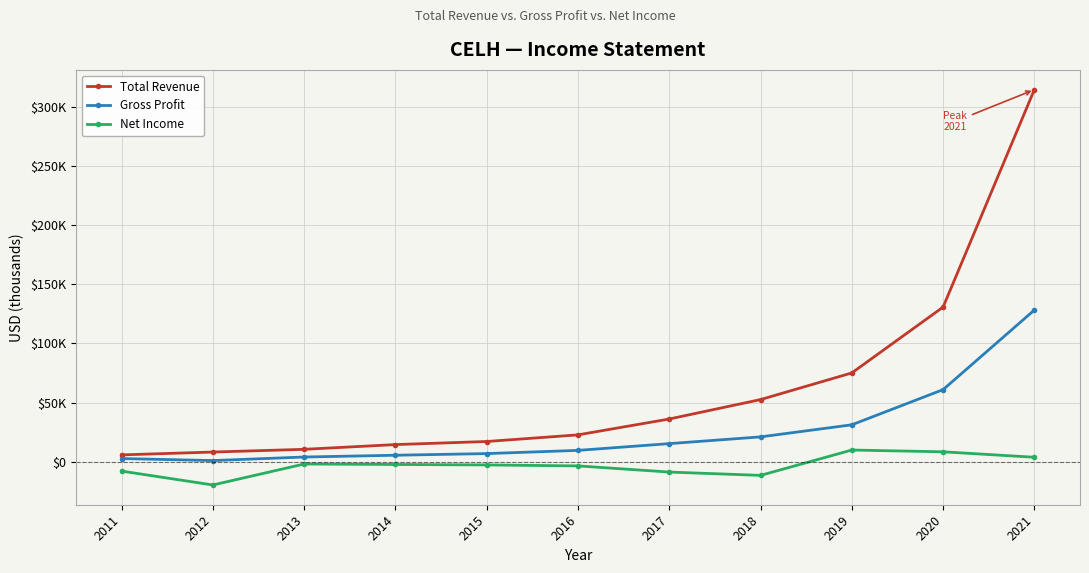

Rank the series at 2018 from highest to lowest value.

Total Revenue, Gross Profit, Net Income